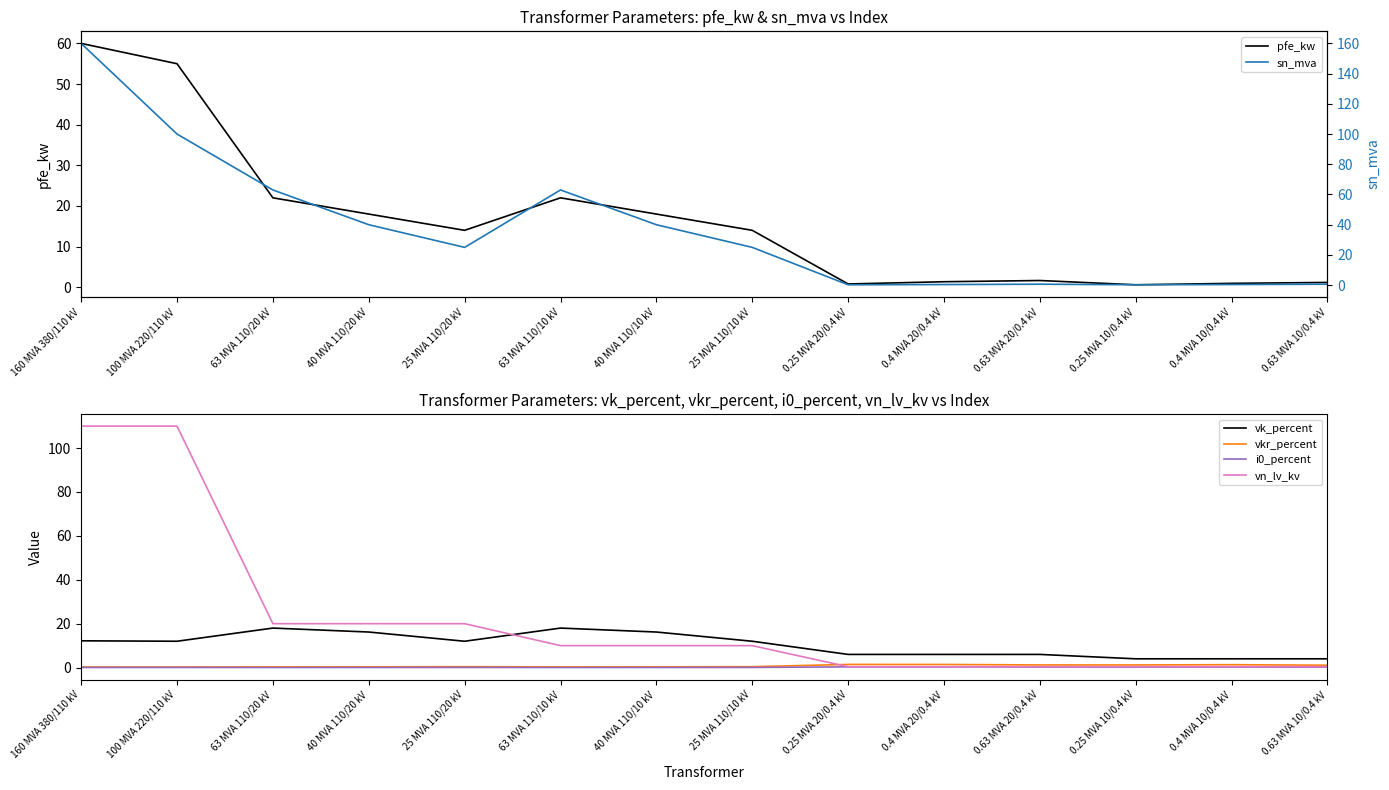

List the labels in order of pfe_kw value, smallest first.

0.25 MVA 10/0.4 kV, 0.25 MVA 20/0.4 kV, 0.4 MVA 10/0.4 kV, 0.63 MVA 10/0.4 kV, 0.4 MVA 20/0.4 kV, 0.63 MVA 20/0.4 kV, 25 MVA 110/20 kV, 25 MVA 110/10 kV, 40 MVA 110/20 kV, 40 MVA 110/10 kV, 63 MVA 110/20 kV, 63 MVA 110/10 kV, 100 MVA 220/110 kV, 160 MVA 380/110 kV